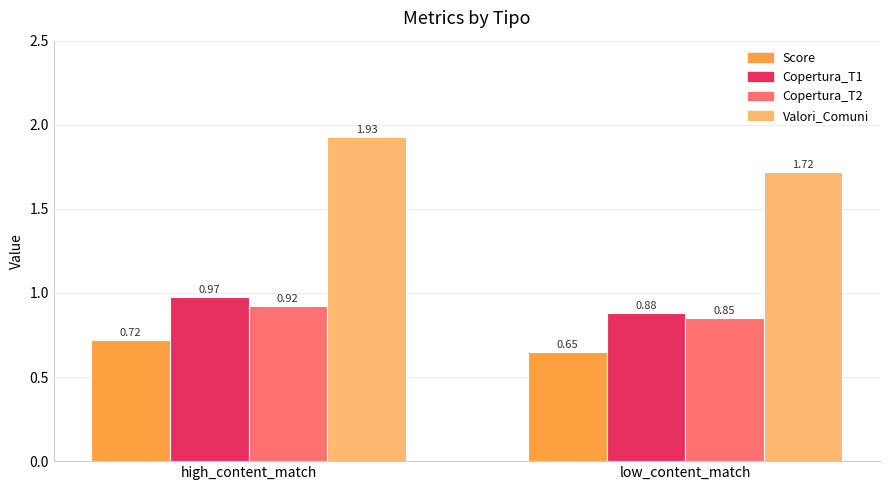

Which category has the highest value across all series?

high_content_match